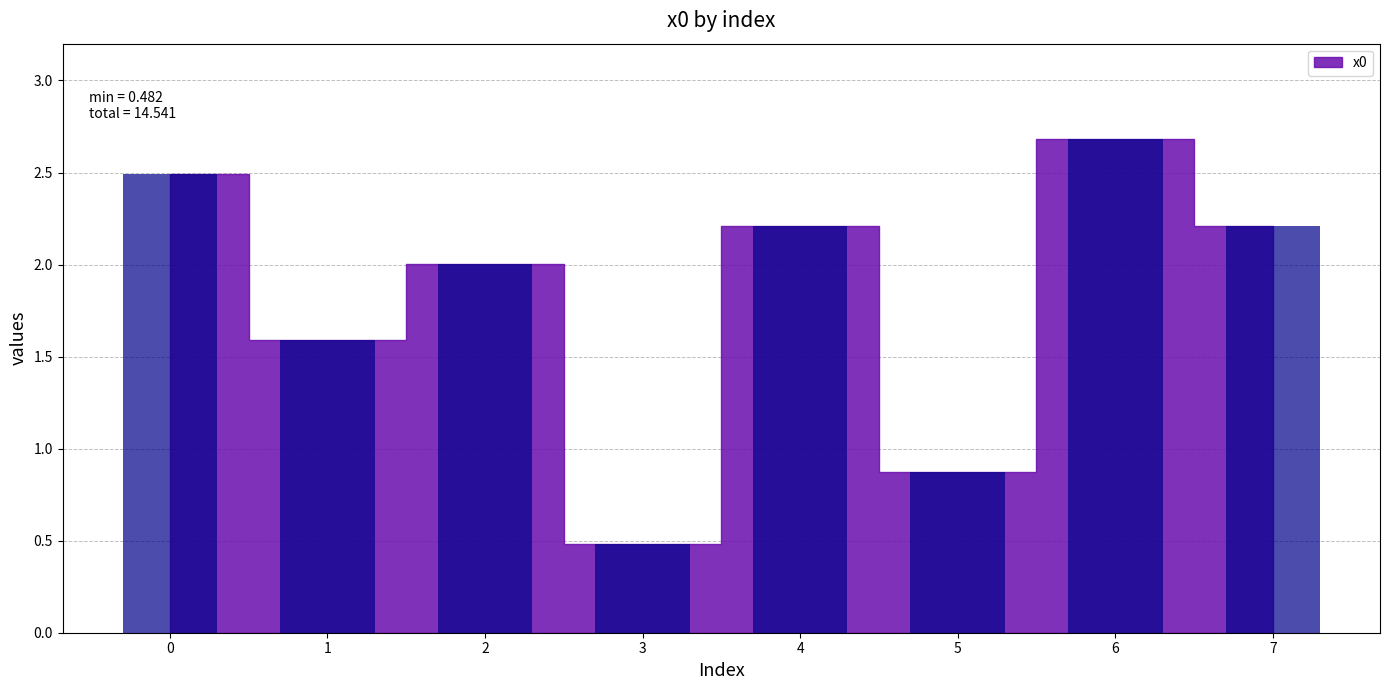

Reading left to right, list all the values displayed in this chart.

2.5	1.6	2.0	0.5	2.2	0.9	2.7	2.2